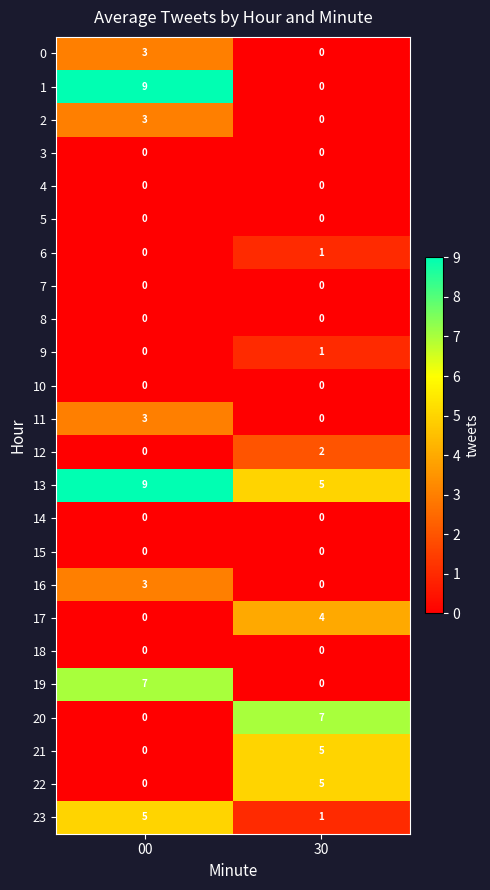

What is the maximum value shown in the chart?

9